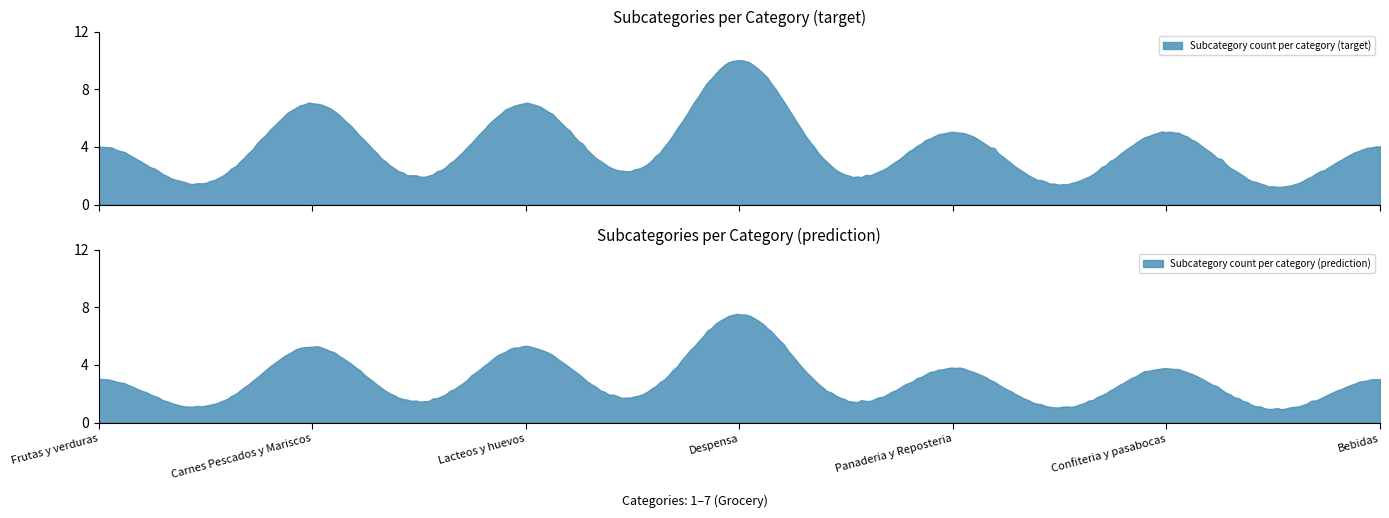

Where does the data first go above 5?

Carnes Pescados y Mariscos